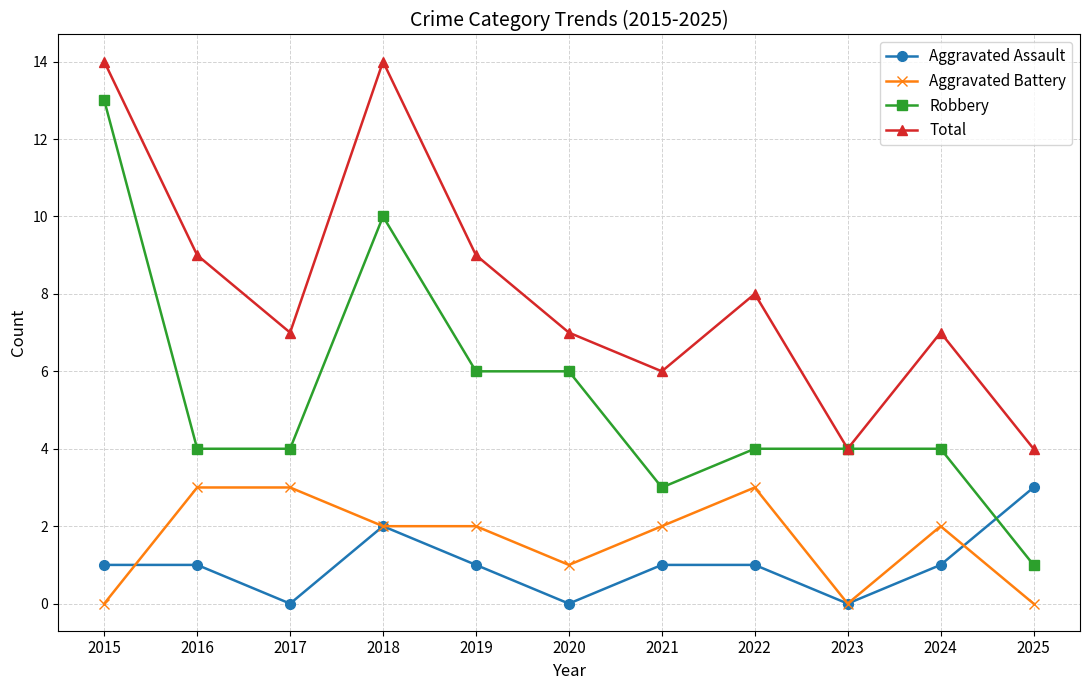

Reading left to right, extract all data points from this chart.

Aggravated Assault: 2015=1	2016=1	2017=0	2018=2	2019=1	2020=0	2021=1	2022=1	2023=0	2024=1	2025=3
Aggravated Battery: 2015=0	2016=3	2017=3	2018=2	2019=2	2020=1	2021=2	2022=3	2023=0	2024=2	2025=0
Robbery: 2015=13	2016=4	2017=4	2018=10	2019=6	2020=6	2021=3	2022=4	2023=4	2024=4	2025=1
Total: 2015=14	2016=9	2017=7	2018=14	2019=9	2020=7	2021=6	2022=8	2023=4	2024=7	2025=4